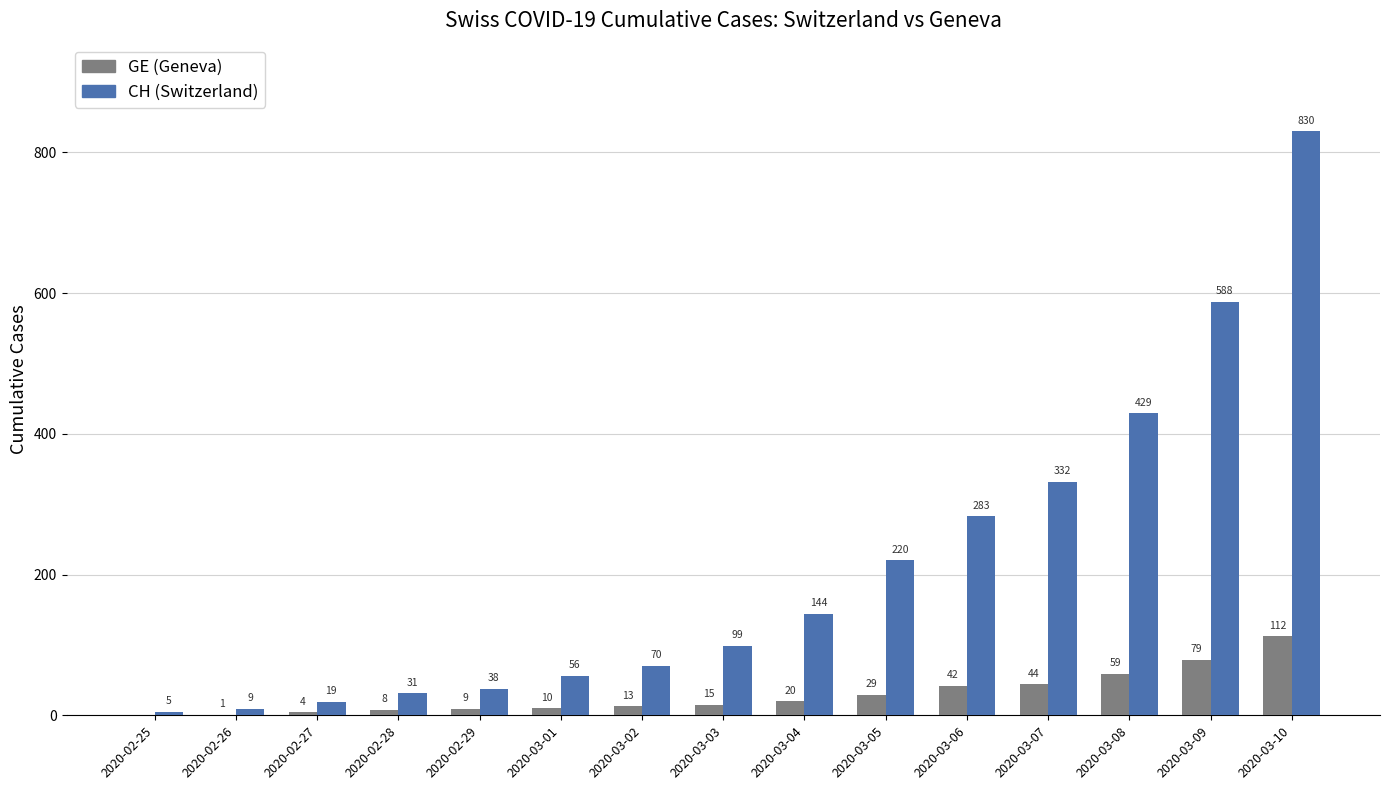

What value does the CH (Switzerland) series have at 2020-03-03, to the nearest 100?

100